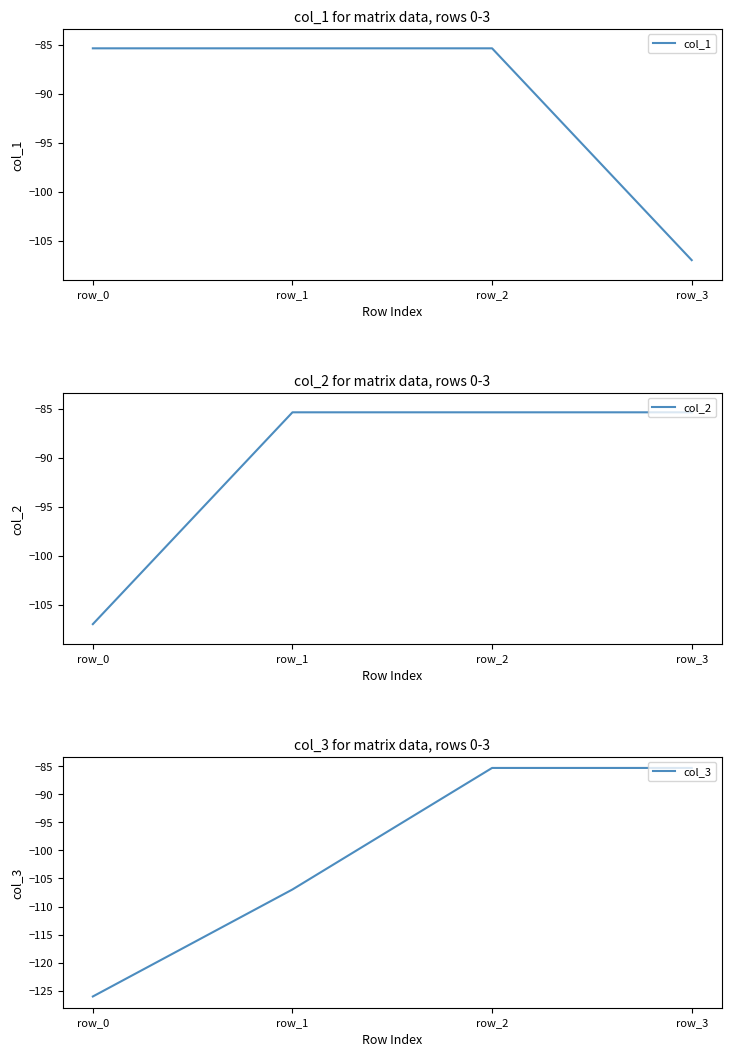

What are all the series names shown in the legend?

col_1, col_2, col_3